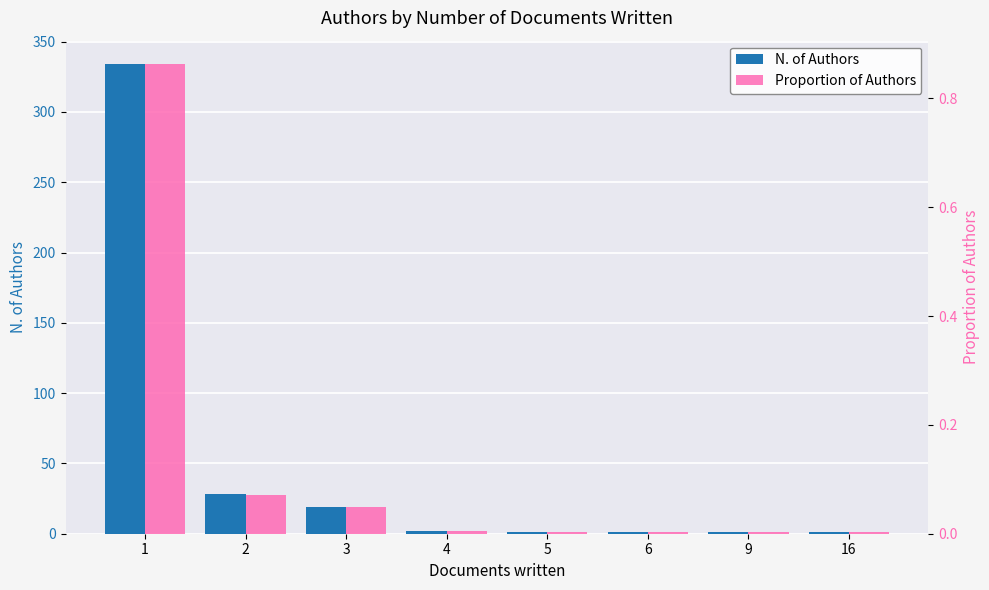

Which series has the largest range (max minus min)?

N. of Authors